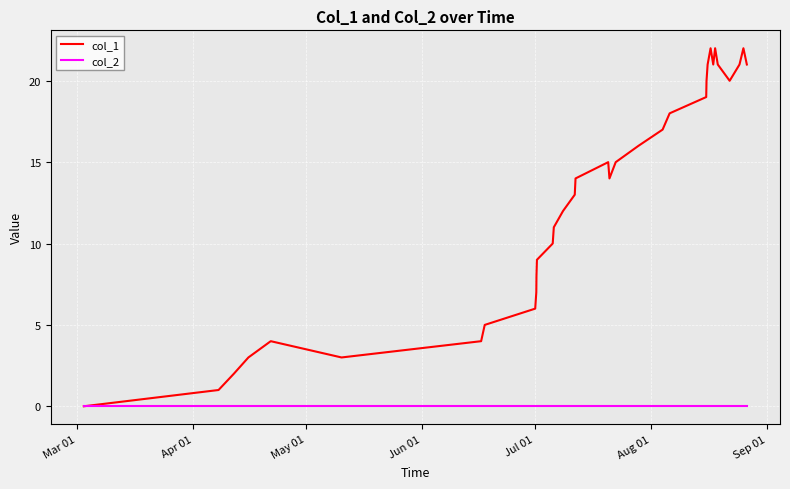

Reading left to right, what are all the values shown in this chart?

col_1: 0	1	2	3	4	3	4	5	6	7	8	9	10	11	12	13	14	15	14	15	16	17	18	19	20	21	22	21	22	21	20	21	22	21
col_2: 0	0	0	0	0	0	0	0	0	0	0	0	0	0	0	0	0	0	0	0	0	0	0	0	0	0	0	0	0	0	0	0	0	0